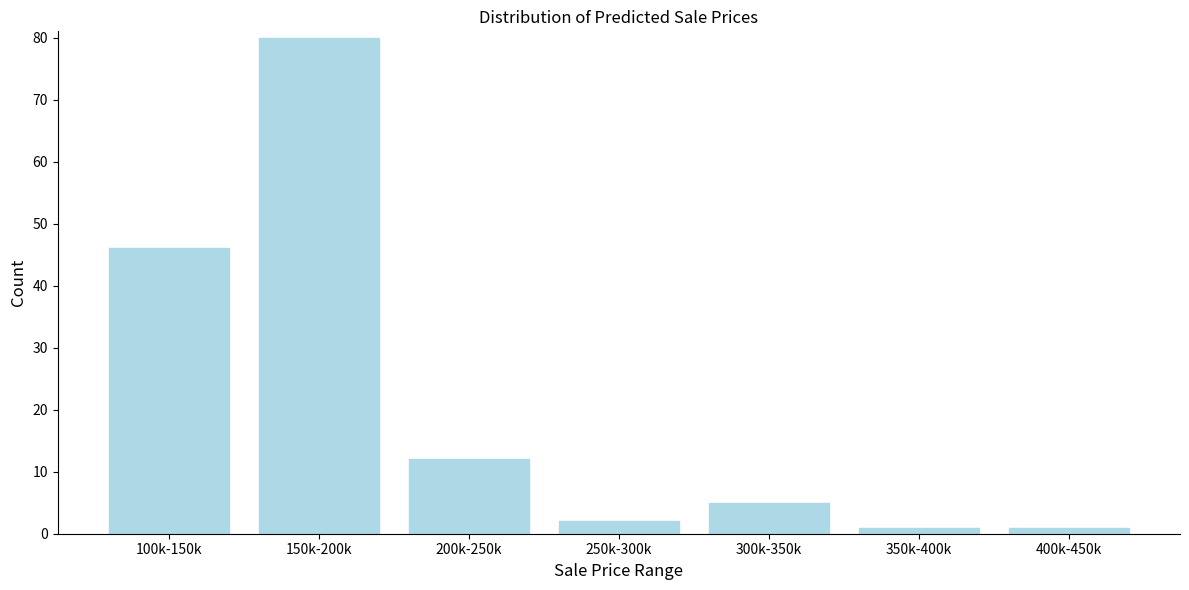

Reading right to left, what are all the values shown in this chart?

400k-450k=1	350k-400k=1	300k-350k=5	250k-300k=2	200k-250k=12	150k-200k=80	100k-150k=46